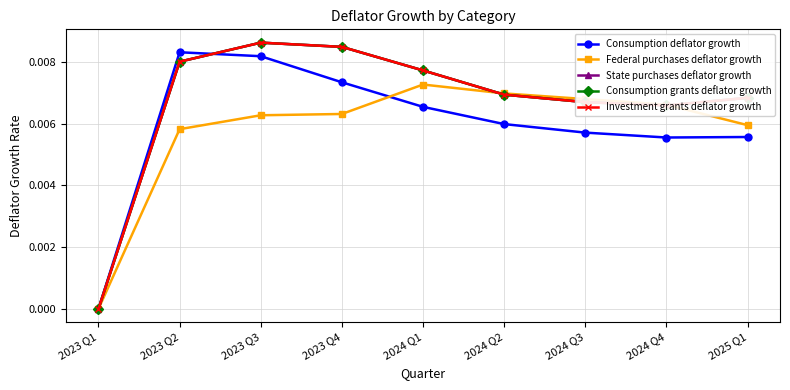

How many interior local peaks does the Consumption grants deflator growth series have?

1